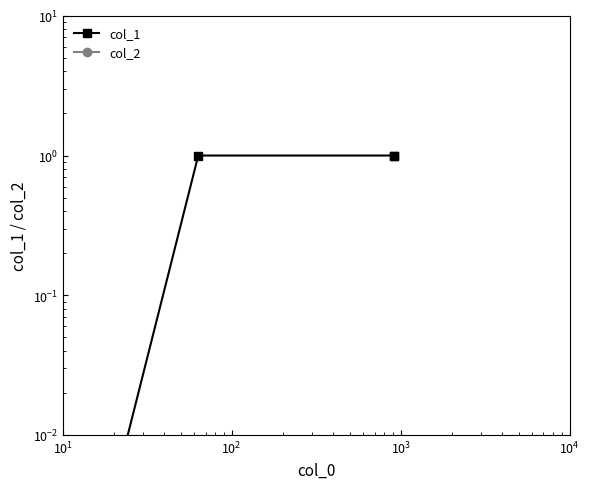

What is the maximum value shown in the chart?

1.0